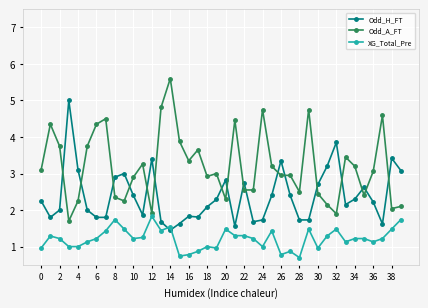

What are all the series names shown in the legend?

Odd_H_FT, Odd_A_FT, XG_Total_Pre